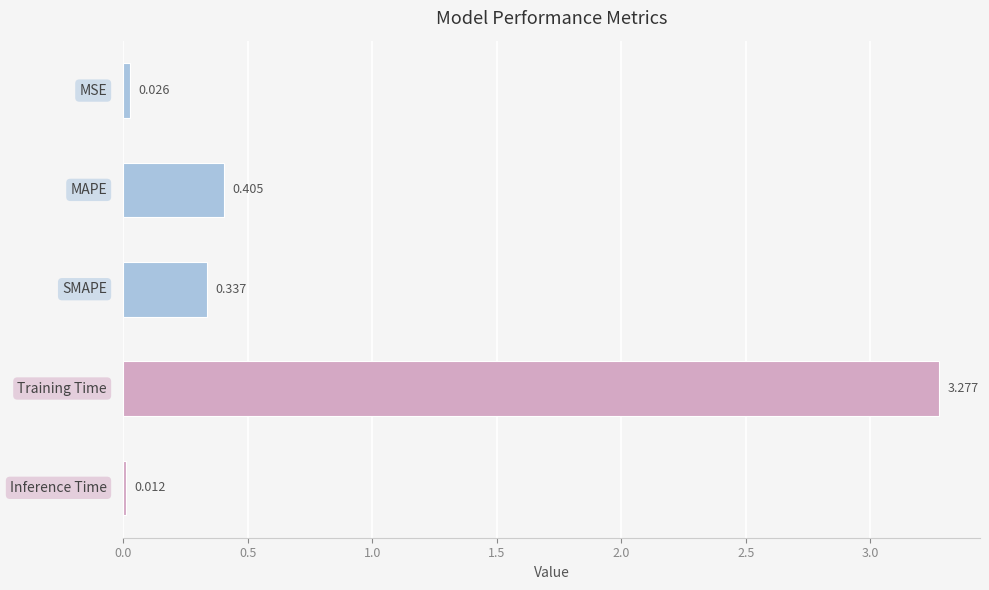

How many distinct data groups are displayed?

1